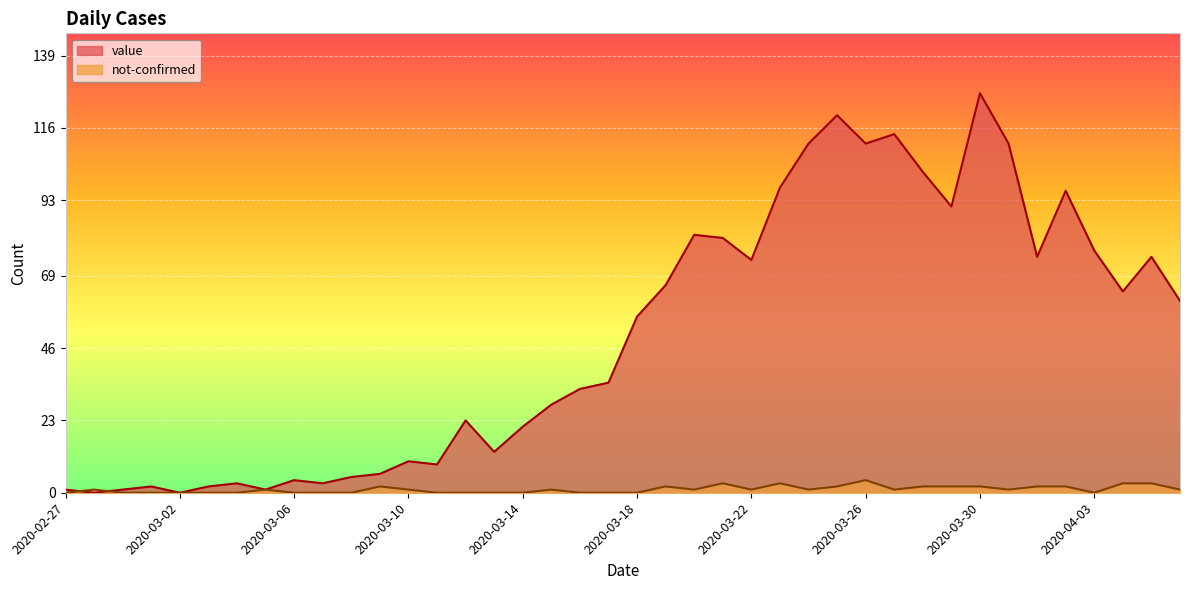

Where do not-confirmed and value first cross each other?

2020-02-27 and 2020-02-28